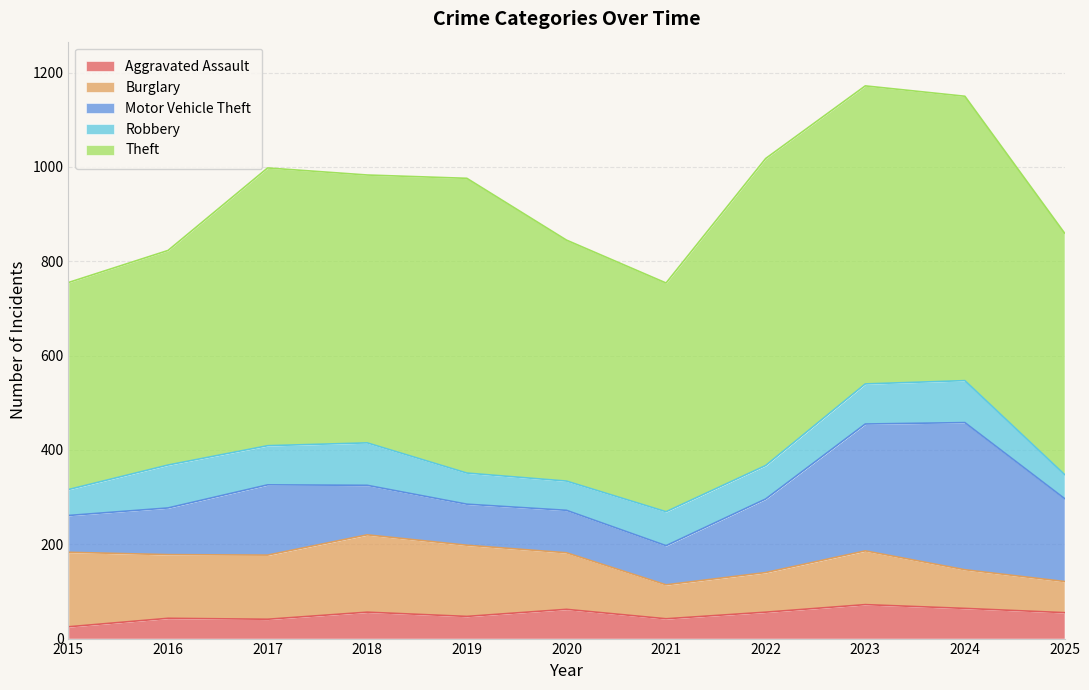

True or false: Aggravated Assault has a value of 56 at 2018.

True